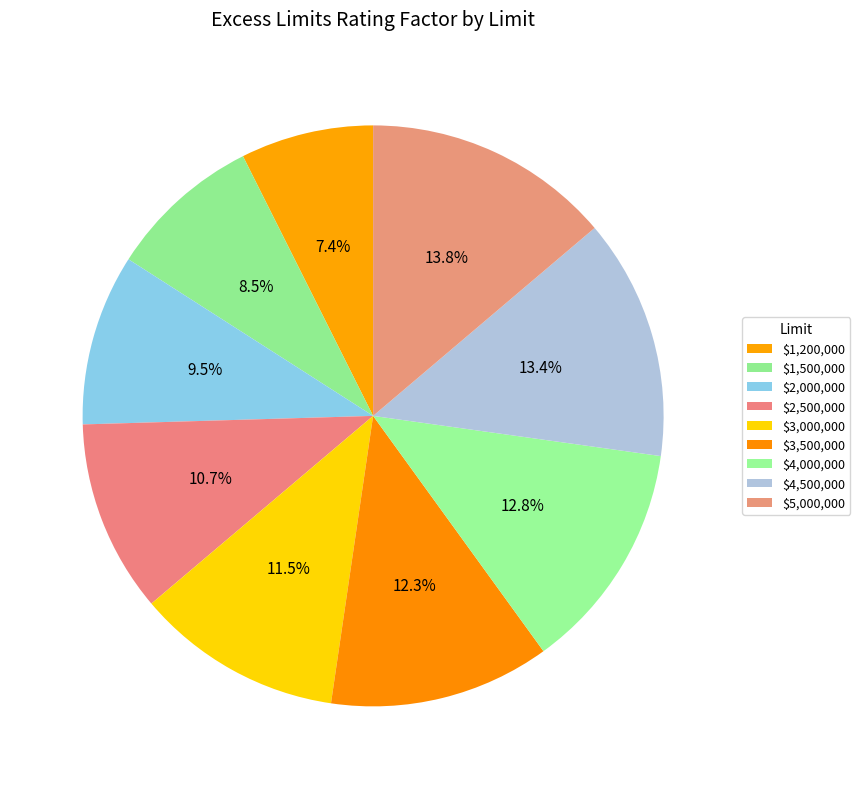

How many segments does this pie chart have?

9